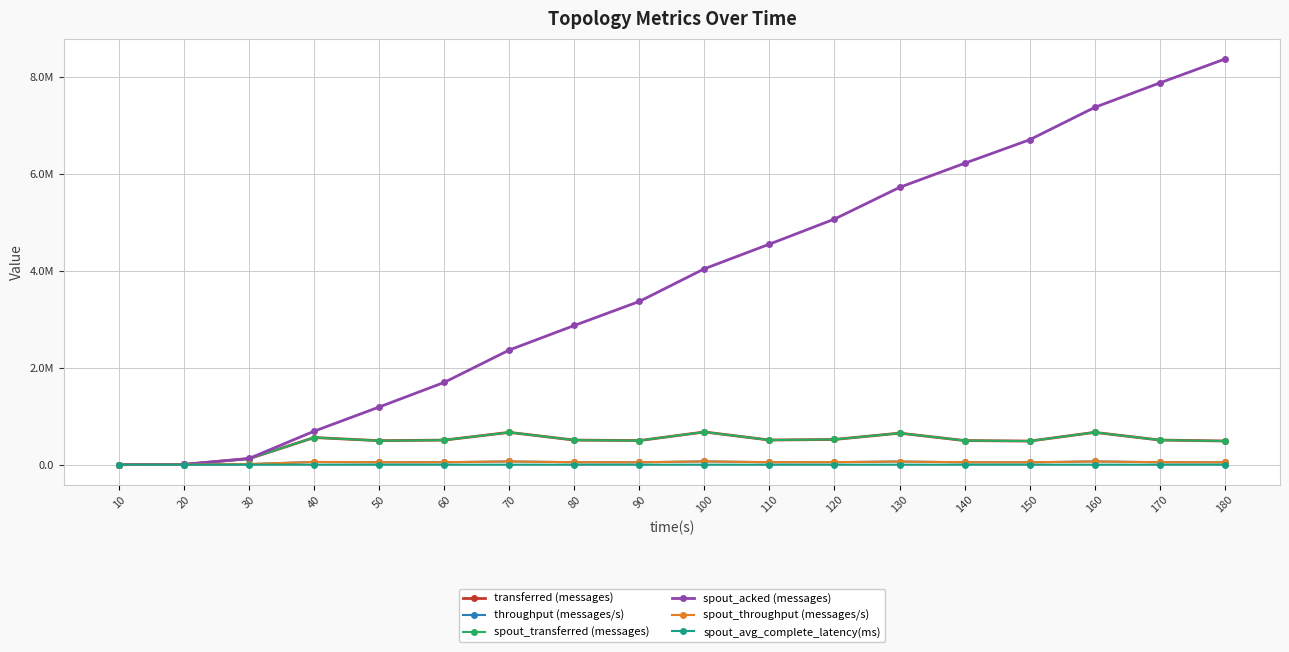

What is the spread (max minus min) of values at 40?

690411.9